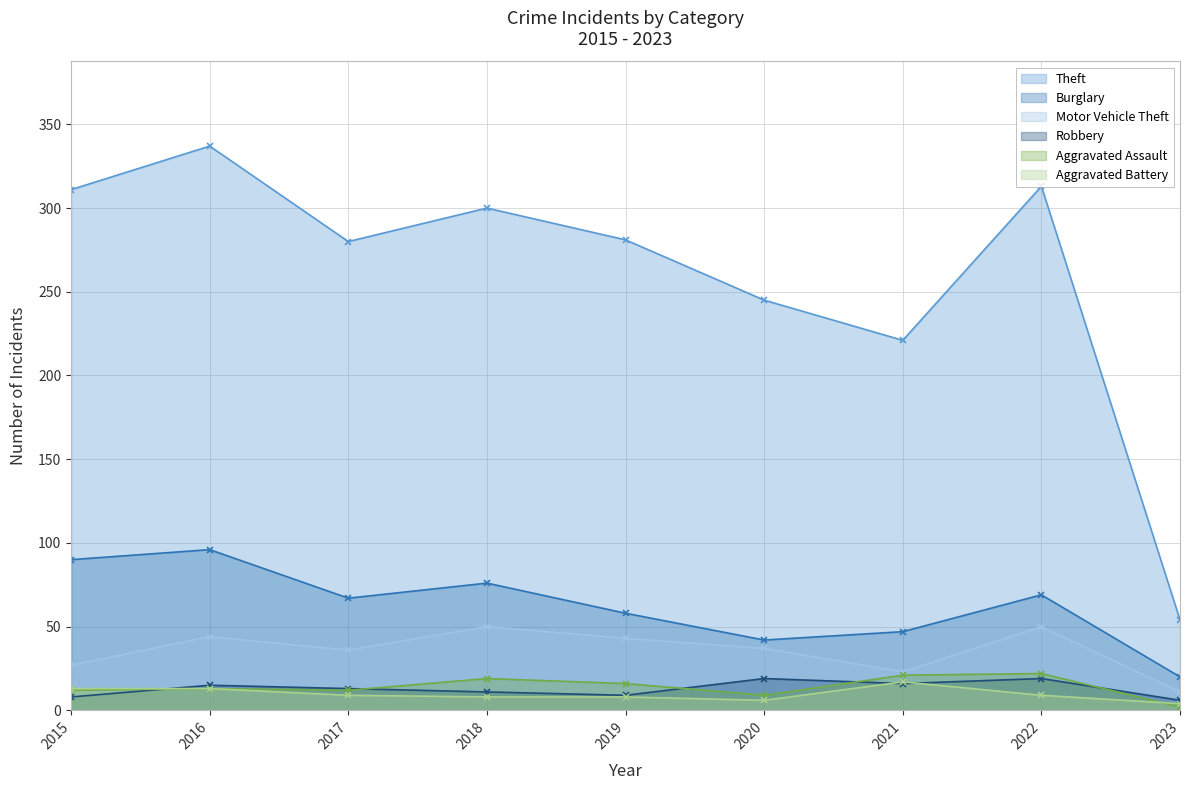

What is the difference between the highest and lowest values at 2020?

239